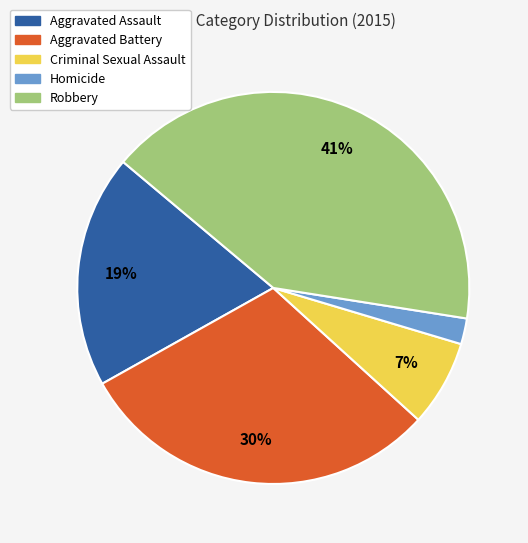

How many slices are in this pie chart?

5